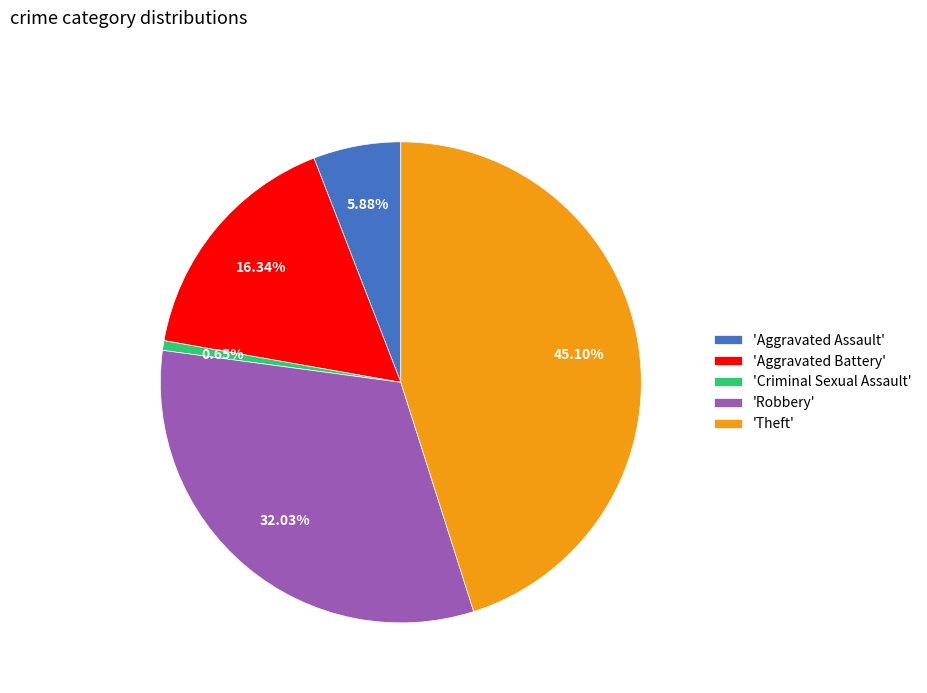

What is the smallest slice in the pie chart?

'Criminal Sexual Assault'